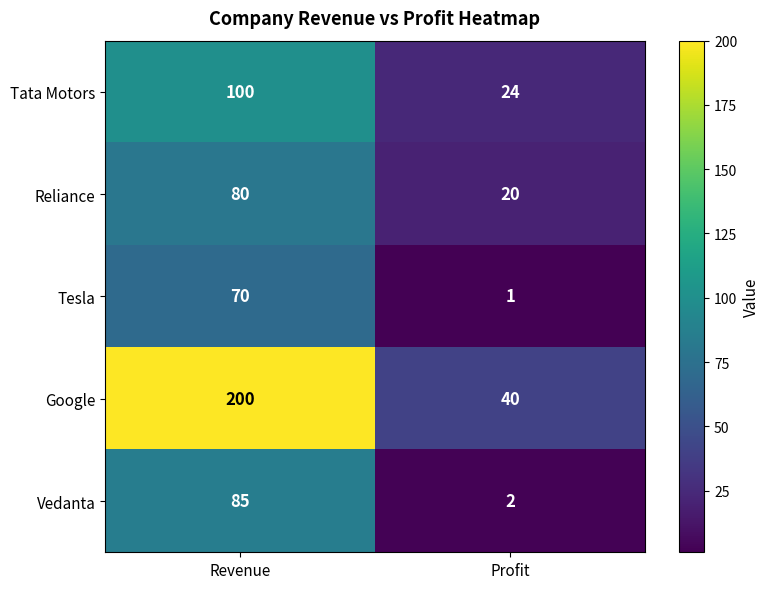

What is the approximate value of Tesla at Revenue, to the nearest 5?

70